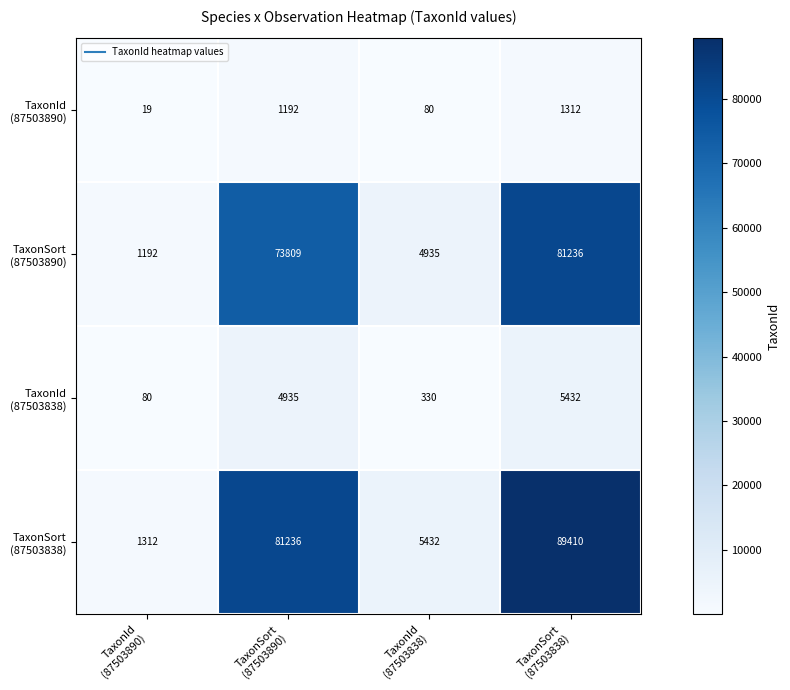

What is the minimum value shown in the chart?

19